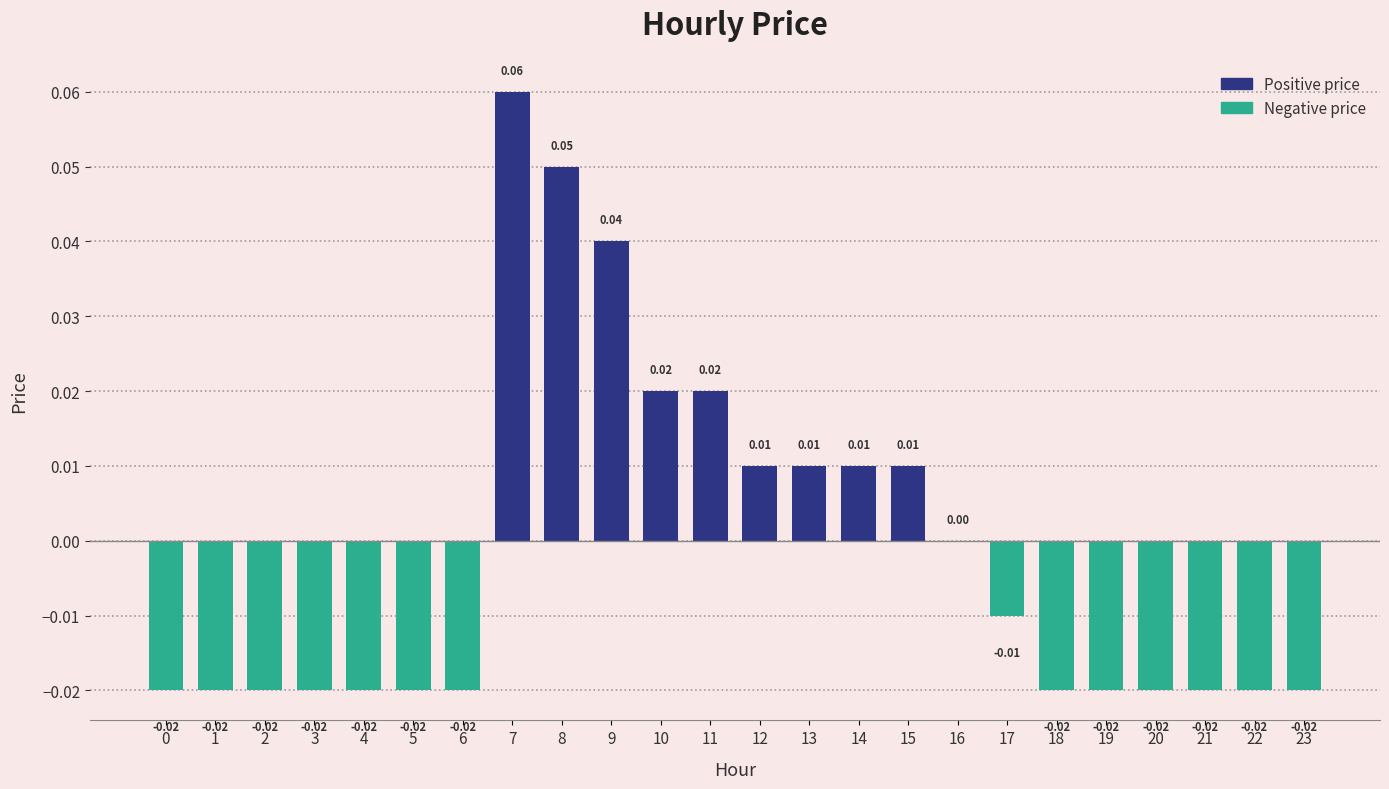

Which has a higher value, 11 or 4?

11